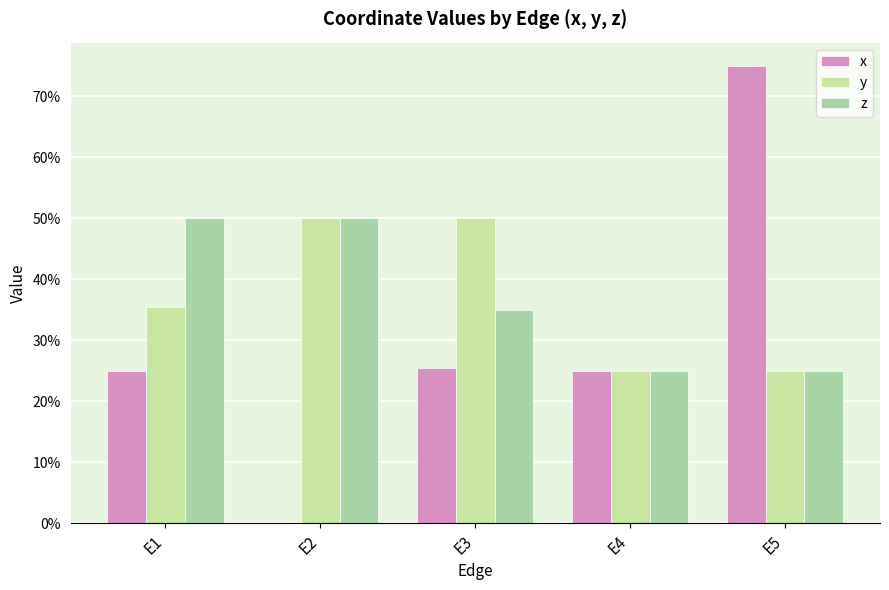

At E3, list the series in order from smallest to largest.

x, z, y